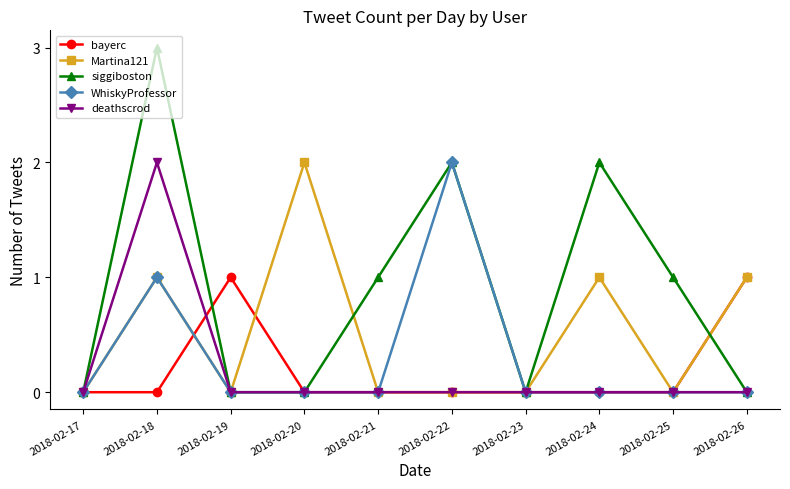

The value of WhiskyProfessor at 2018-02-19 is 1. True or false?

False